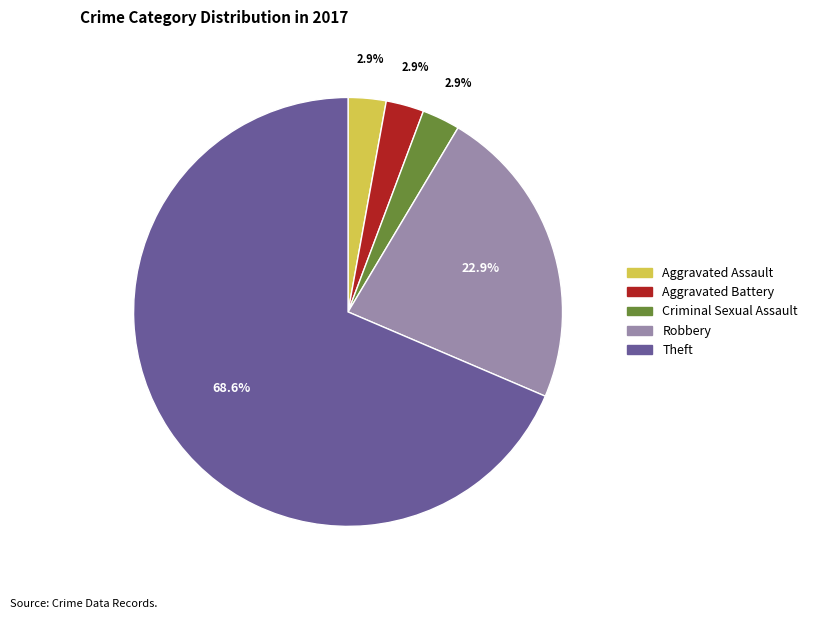

Is there any slice that represents more than half of the pie?

Yes